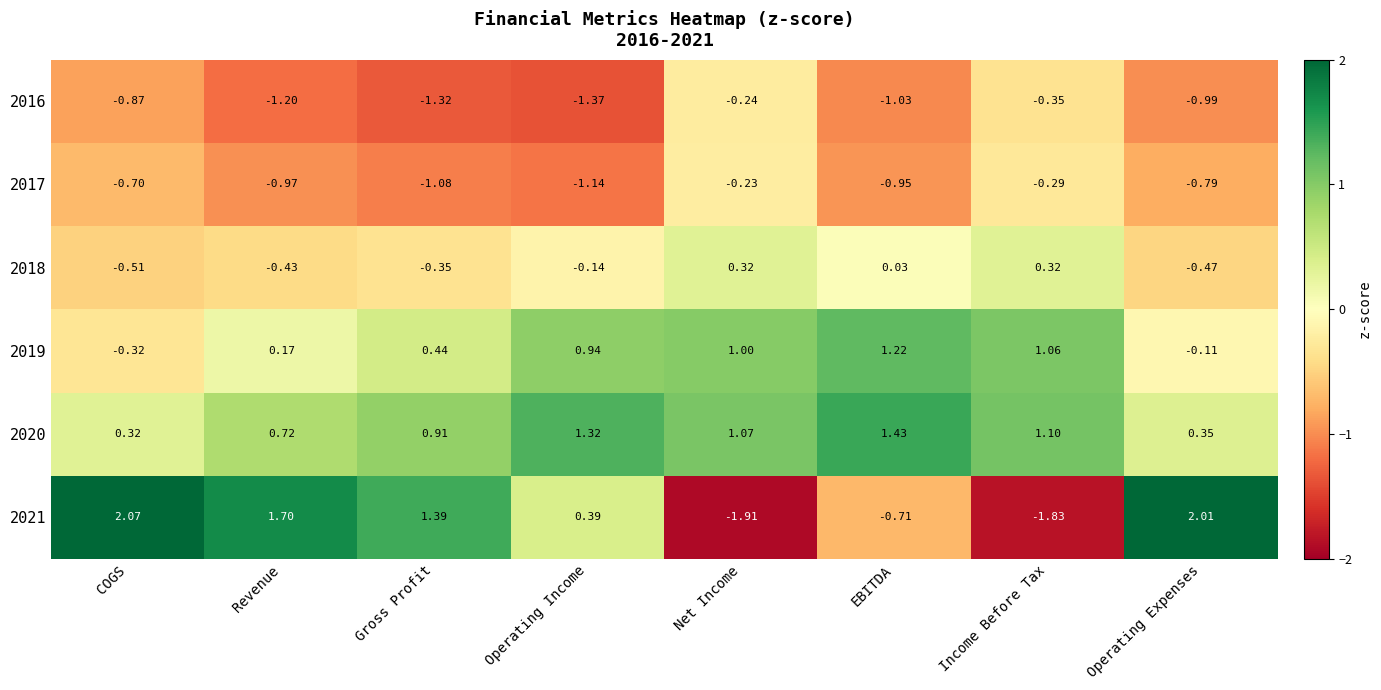

At which label does 2020 first exceed 1?

Operating Income